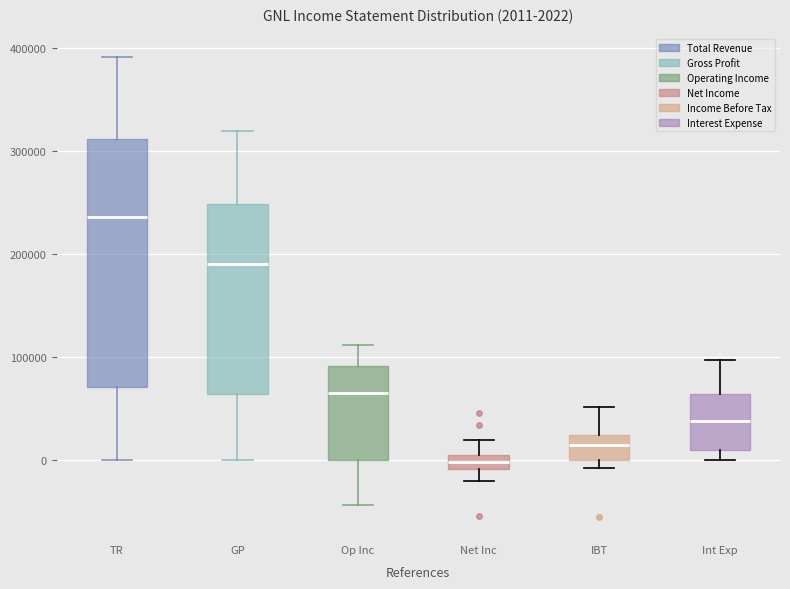

Which box is the tallest, from its lower edge to its upper edge?

TR